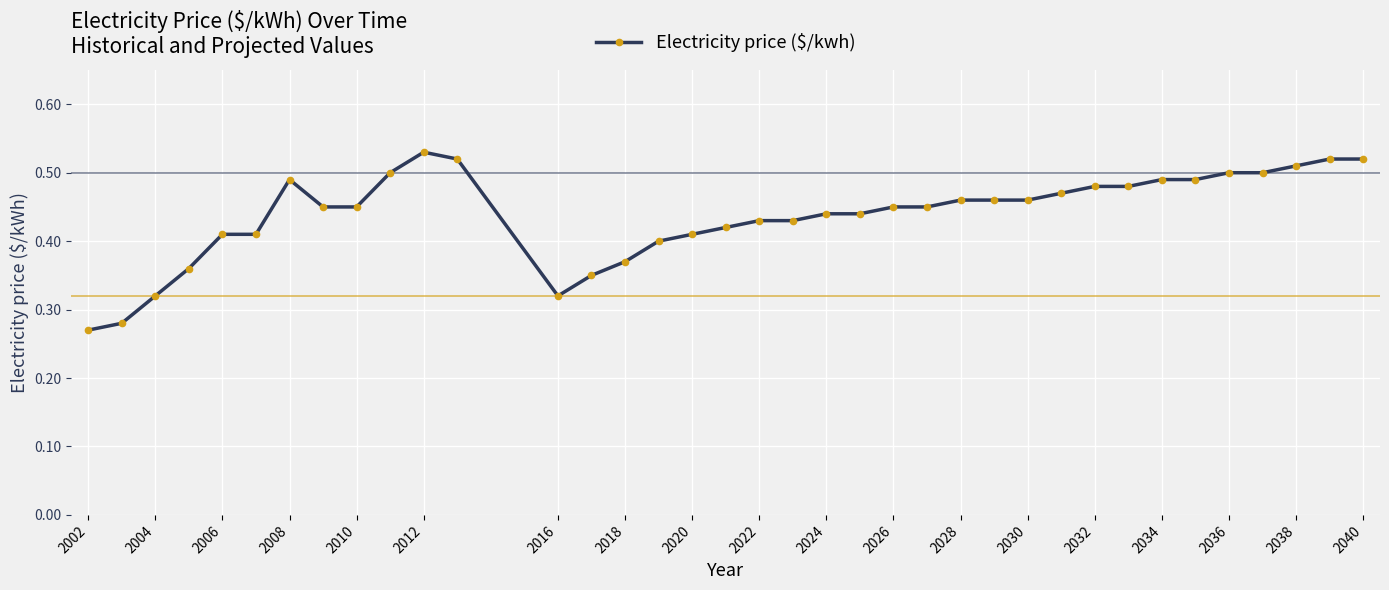

What is the sum of all values?

16.2